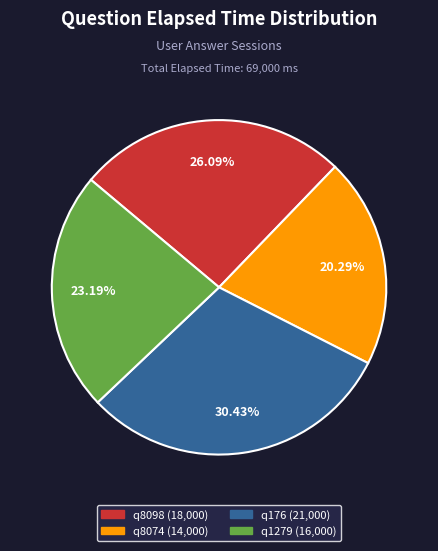

Which category has the smallest portion of the pie?

q8074